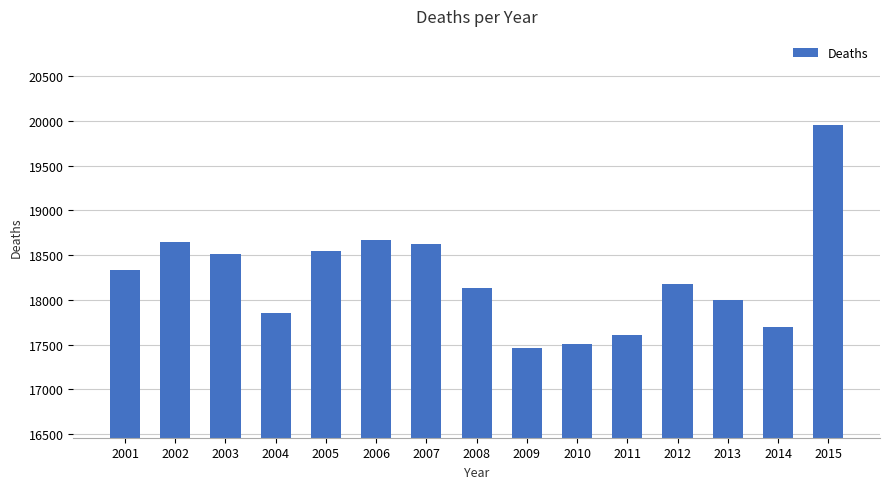

What is the smallest value displayed?

17457